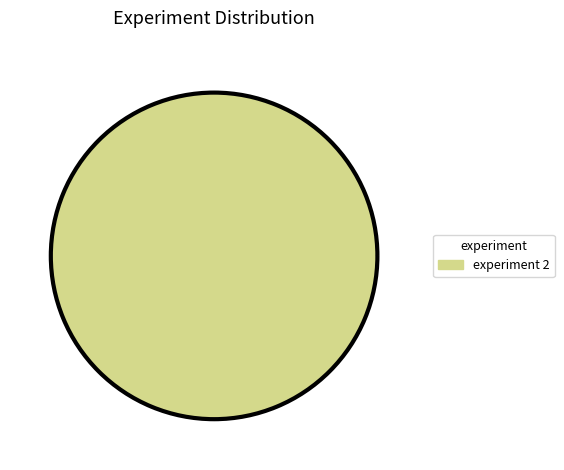

How many slices are in this pie chart?

1